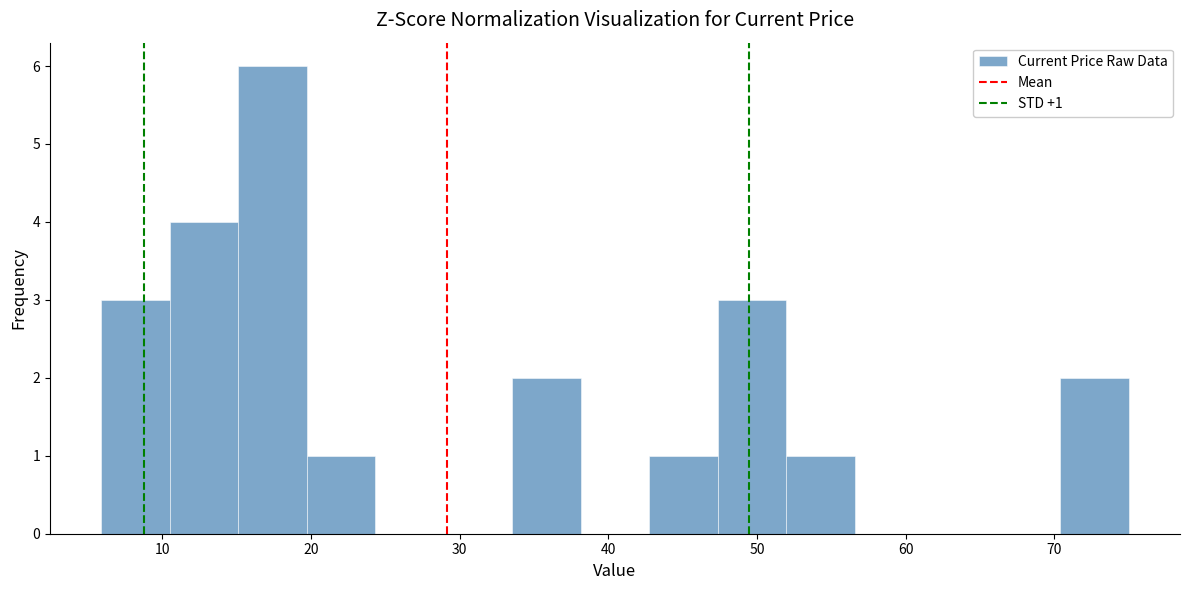

Over which range of the x-axis is the bar tallest?

15 to 20